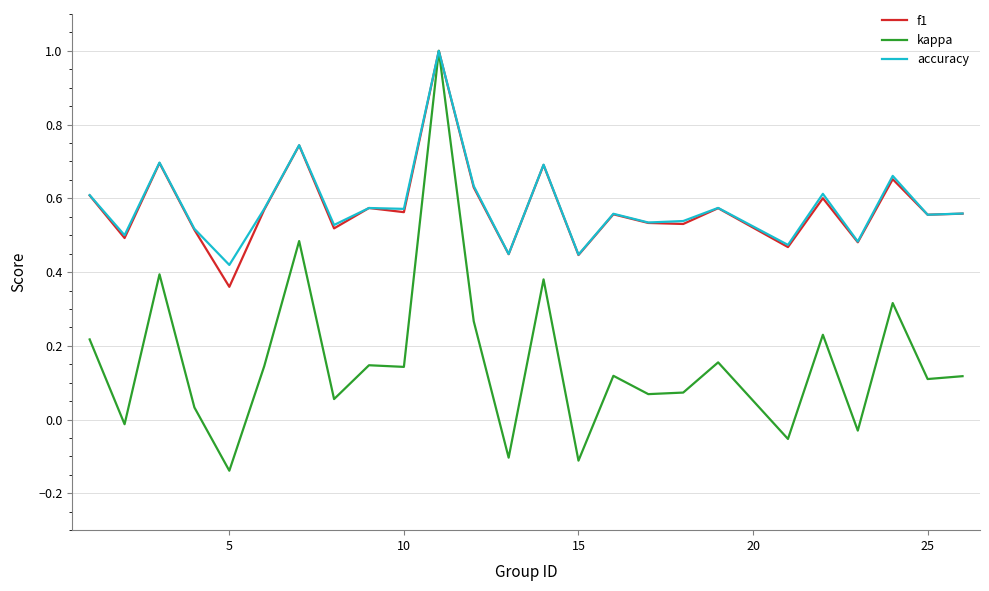

What is the highest value of the accuracy series?

1.0